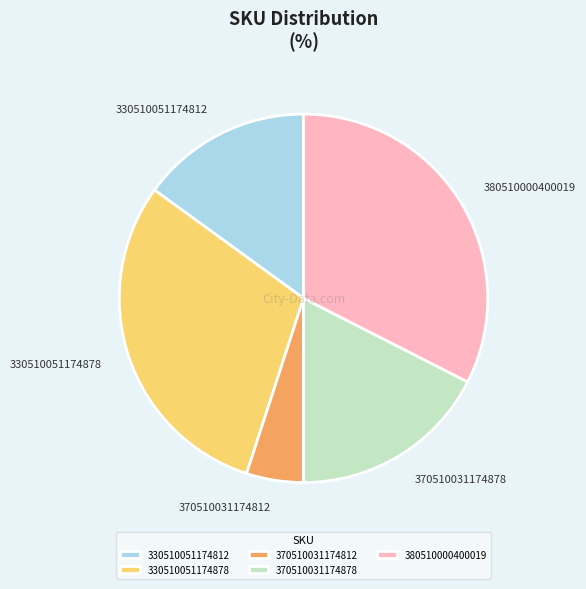

Count the number of slices in the pie.

5